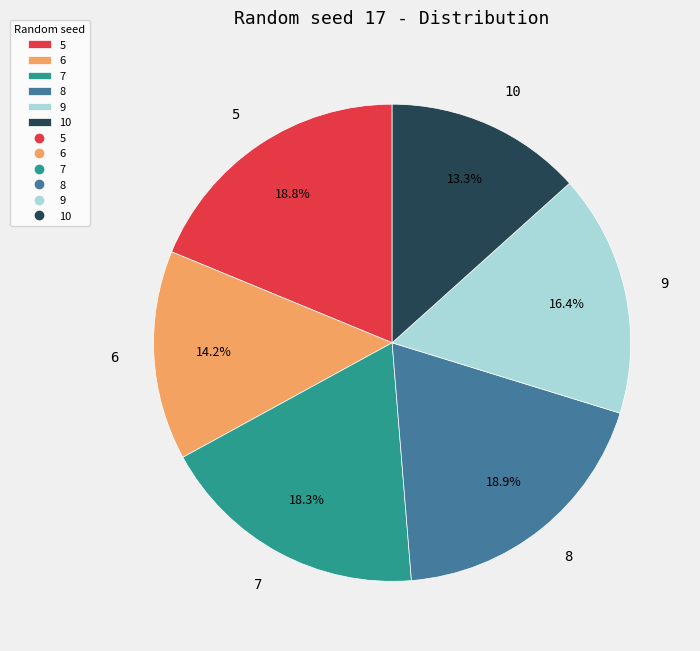

To the nearest percent, what is the combined percentage of 7 and 5?

37%